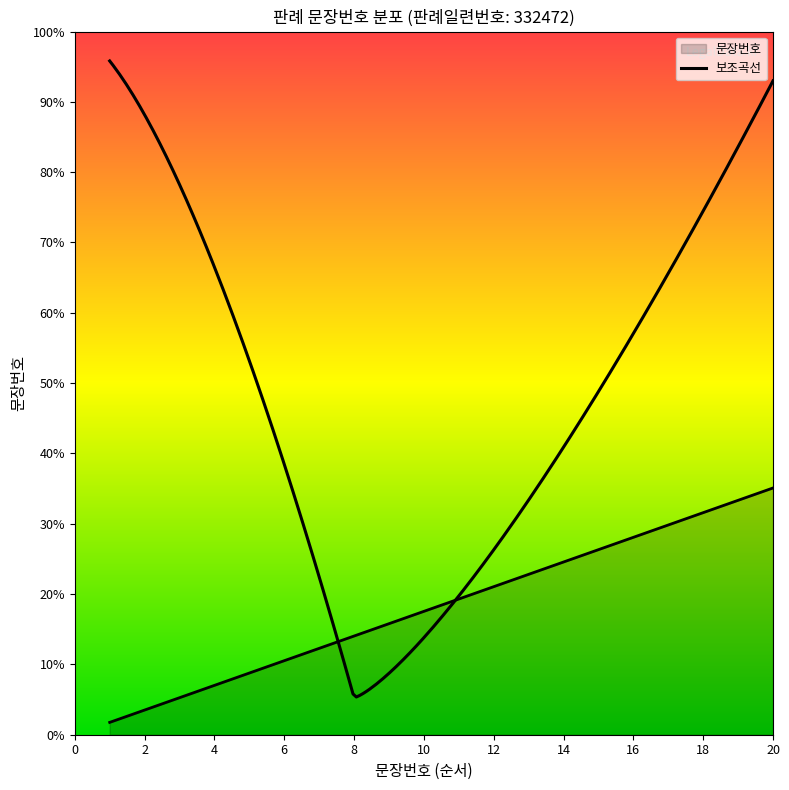

True or false: the data shows 14.7 at 14.

True